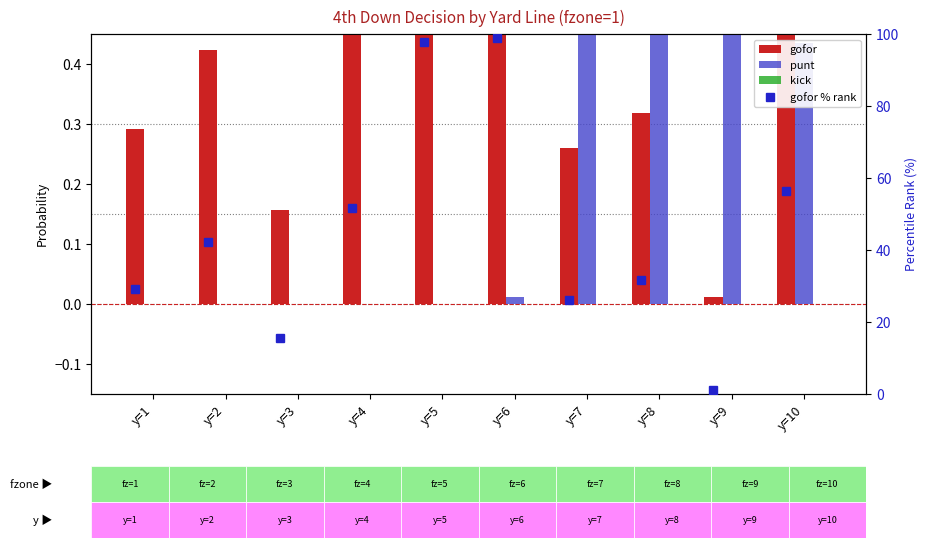

List the labels in order of punt value, smallest first.

y=1, y=2, y=3, y=4, y=5, y=6, y=10, y=8, y=7, y=9